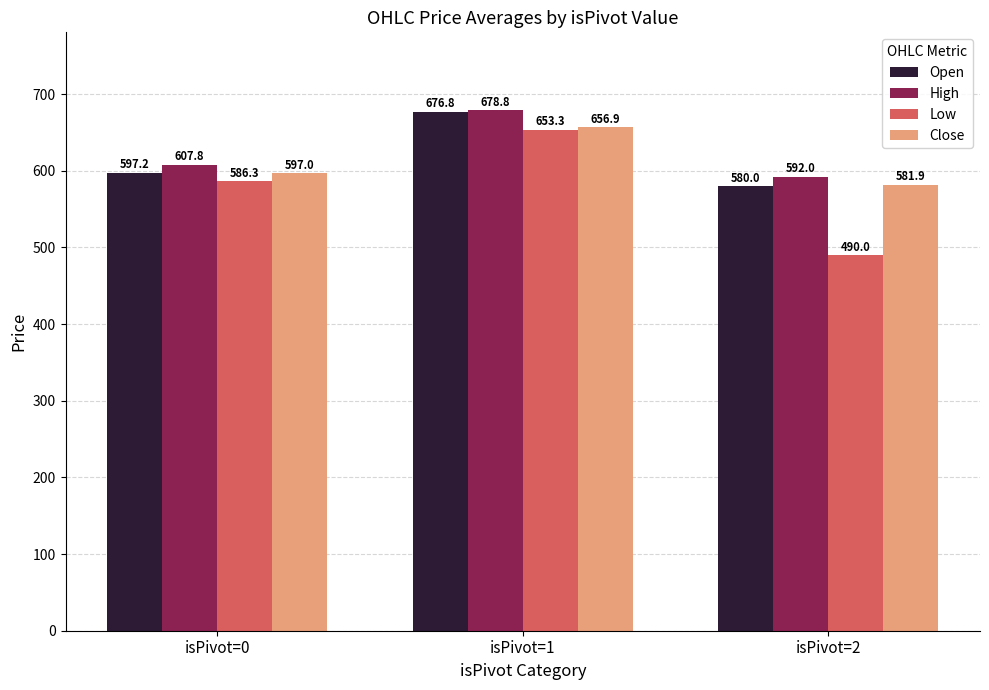

How many data points does each series have?

3